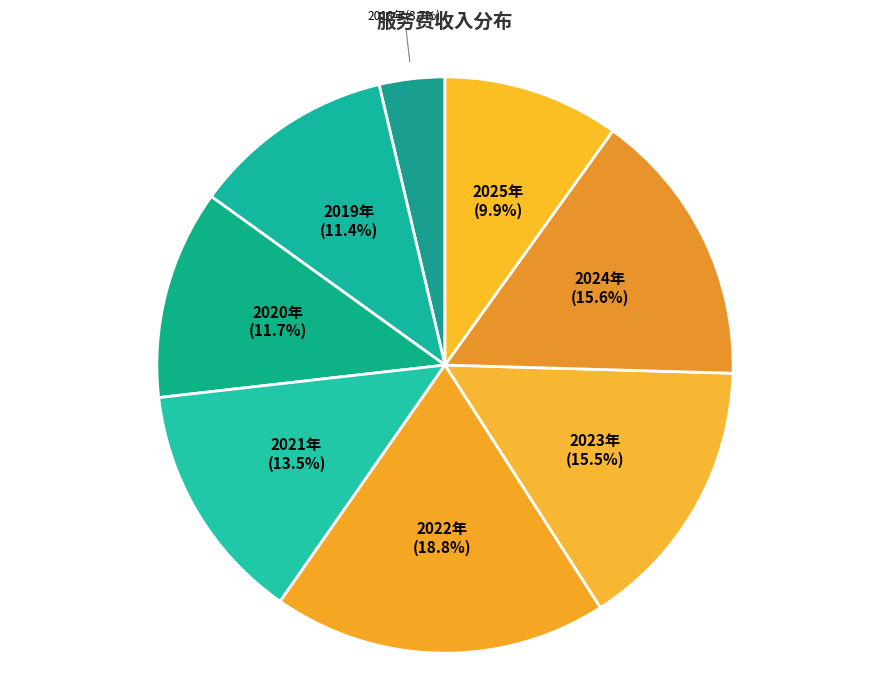

Does 2022年 account for over 50% of the chart?

No